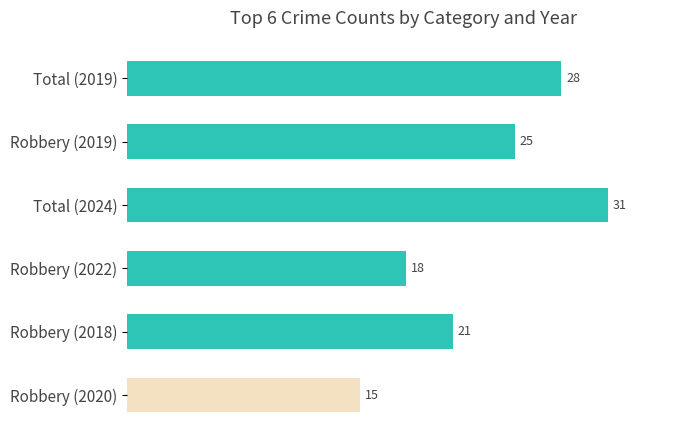

Count the number of data series in this chart.

1